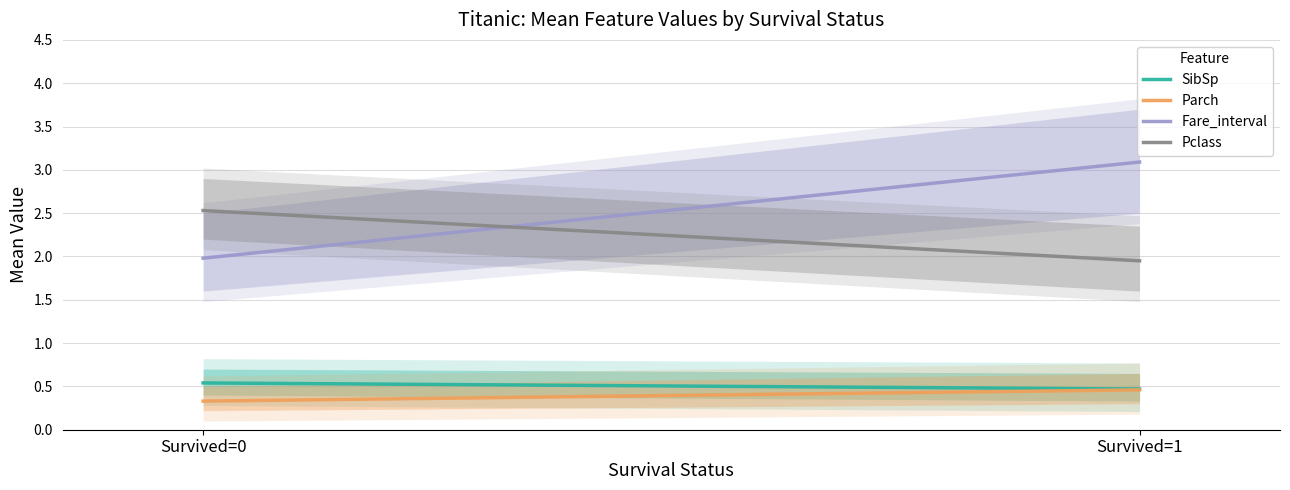

The SibSp series shows 0.9 at 0-SibSp. True or false?

False